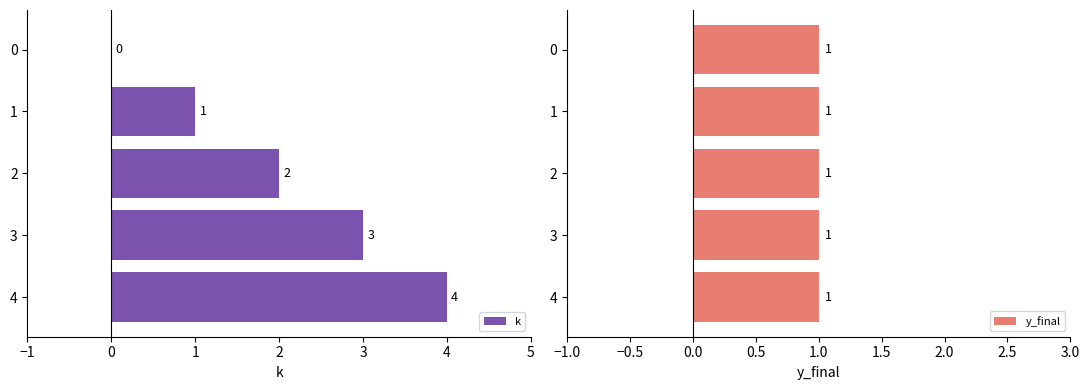

The value of k at 4 is 4. True or false?

True